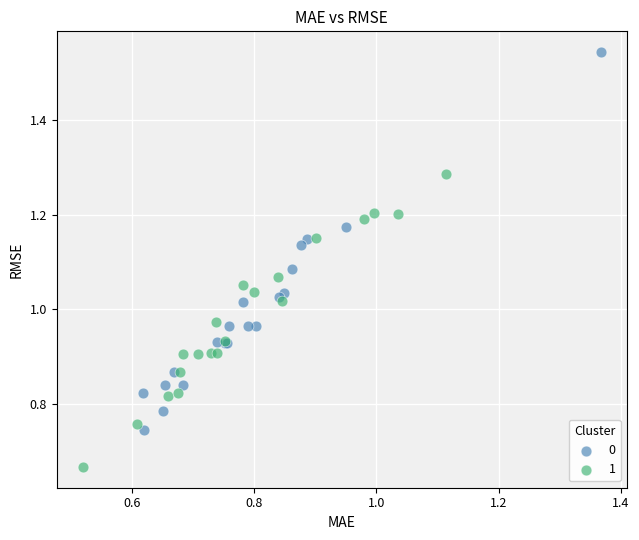

What are all the series names shown in the legend?

0, 1